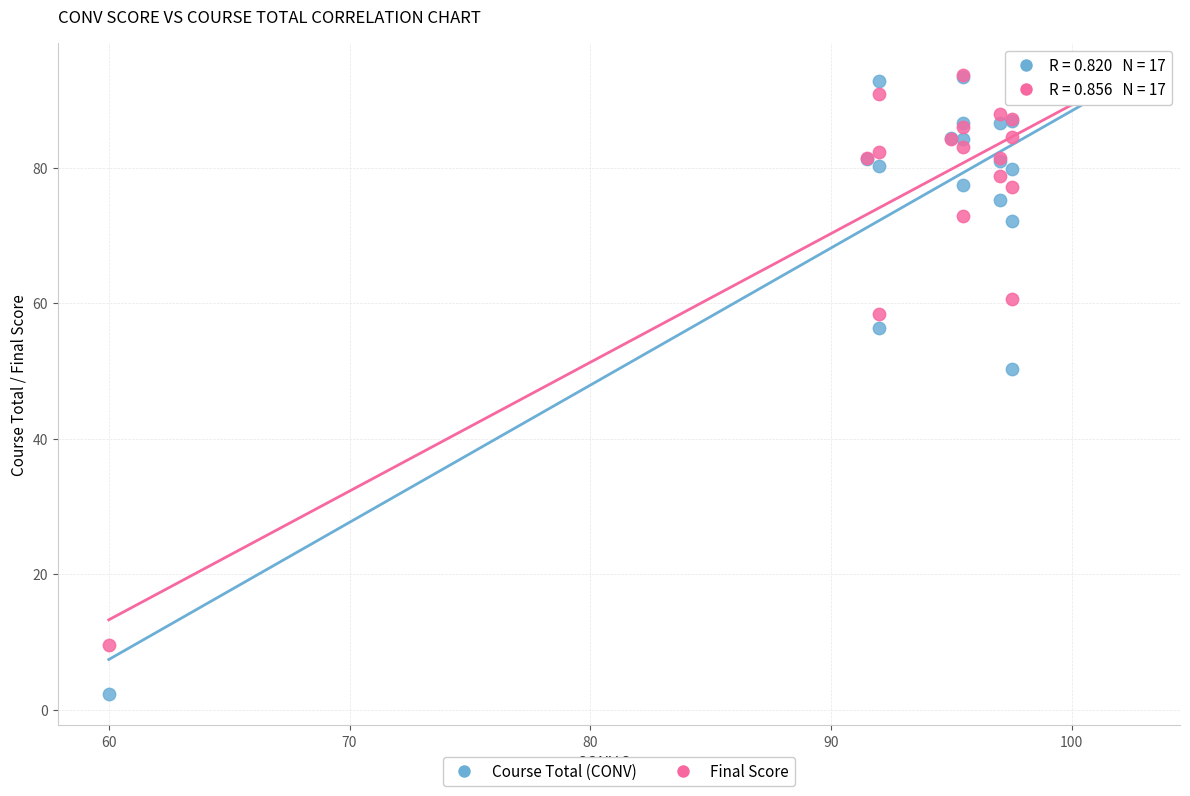

Across all series, what Y value is closest to 47?

50.2